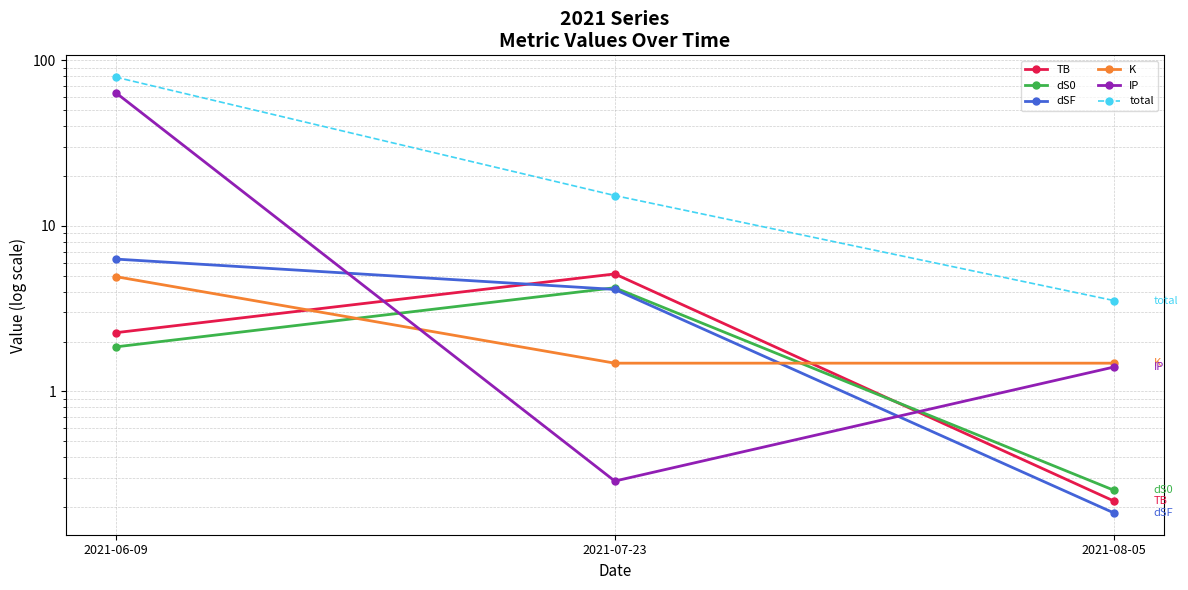

At which label does dS0 first exceed 1?

2021-06-09